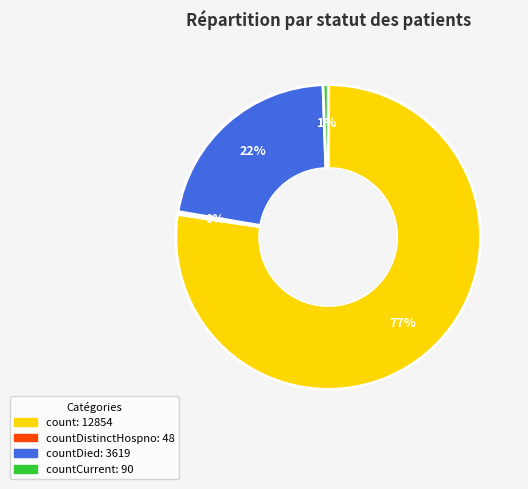

To the nearest percent, what is the average slice percentage?

25%